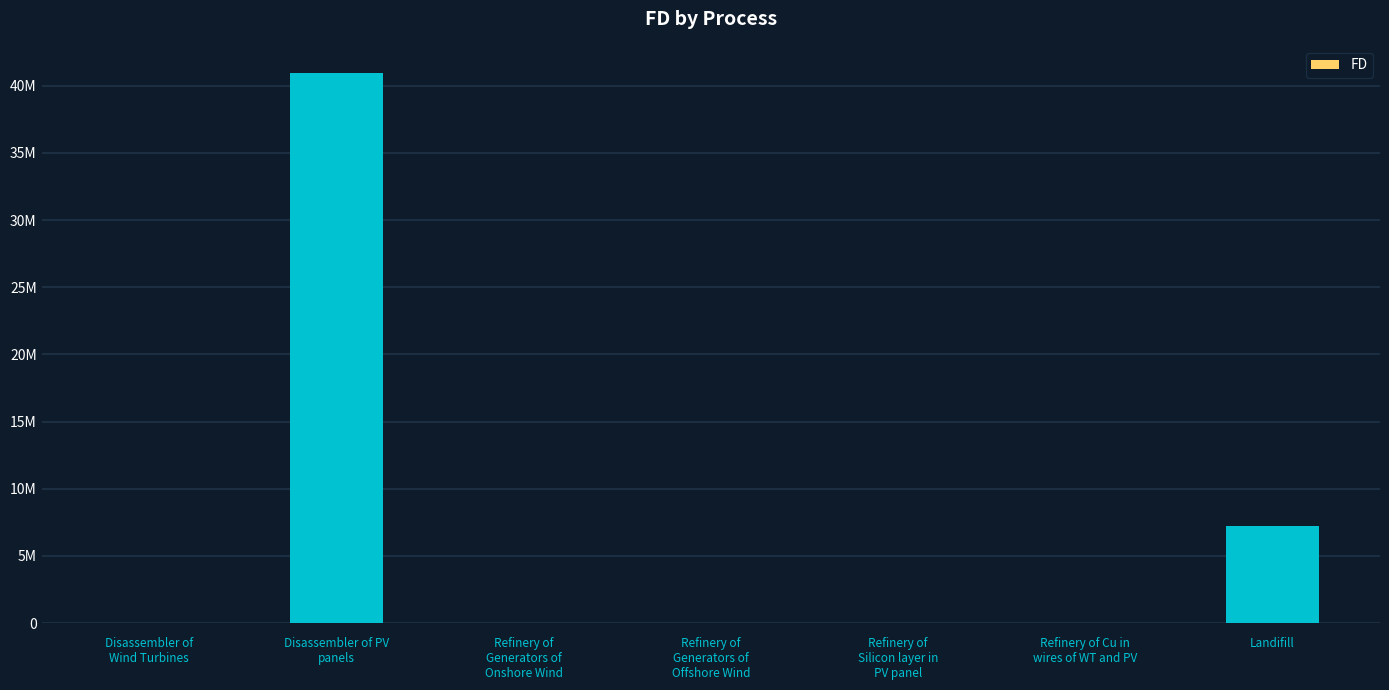

What is the sum of all values?

48179797.4